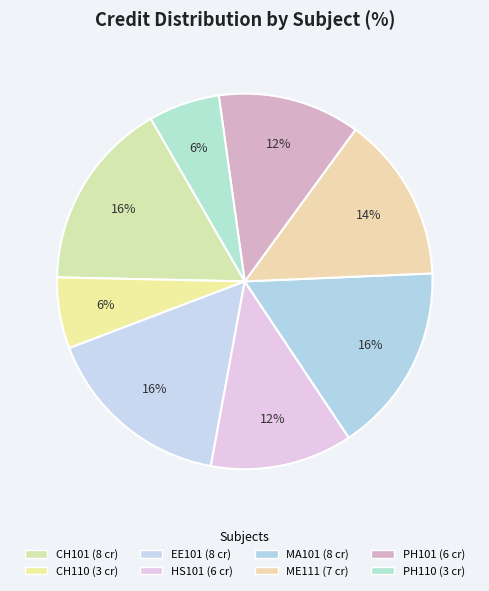

What is the smallest slice in the pie chart?

CH110